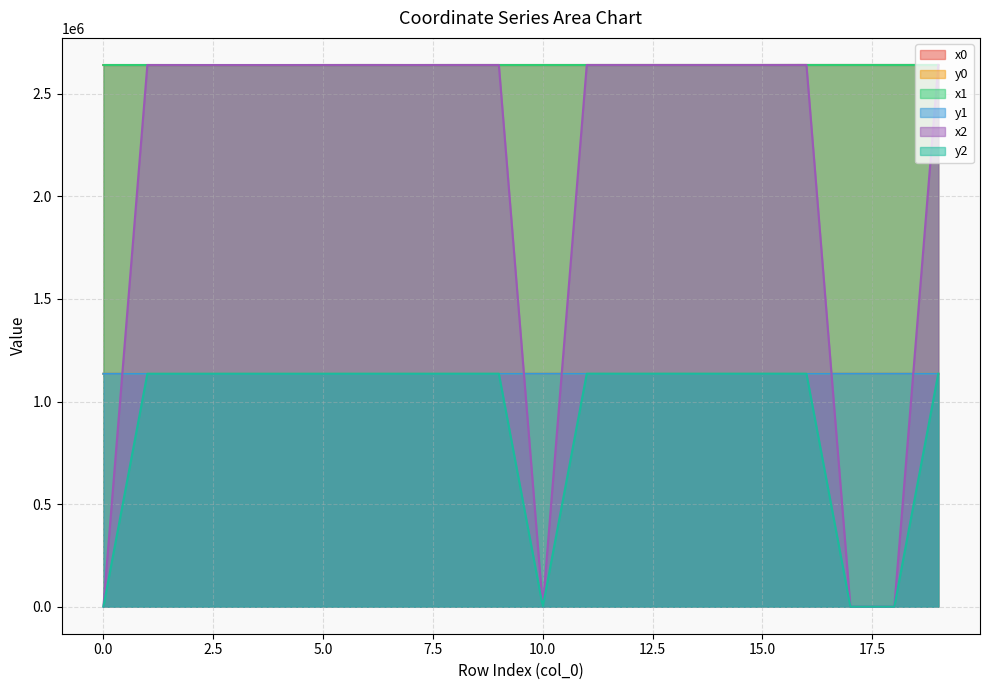

How many data points in x0 are less than 2640917?

10